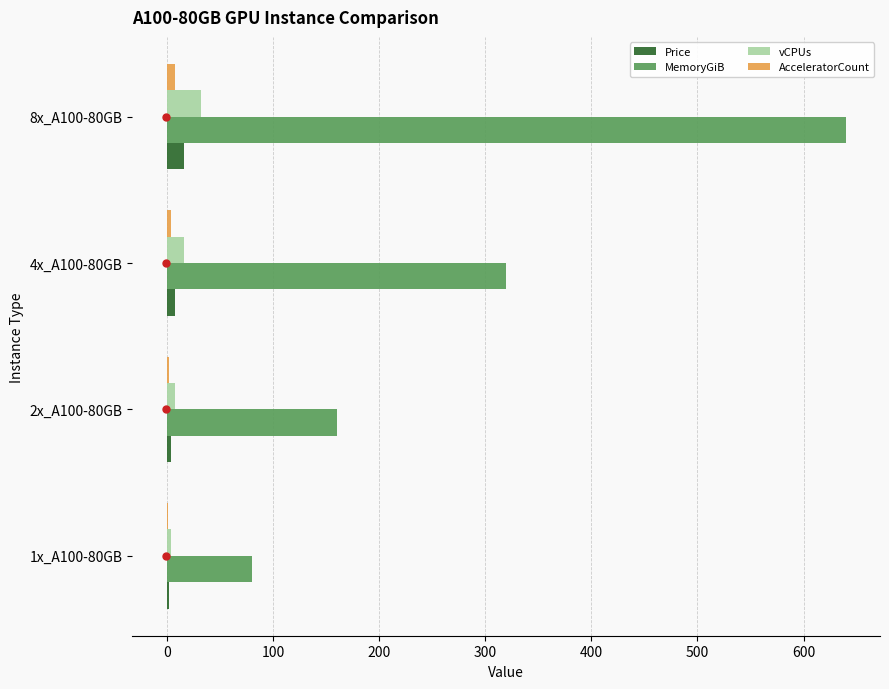

What is the sum of all MemoryGiB values?

1200.0